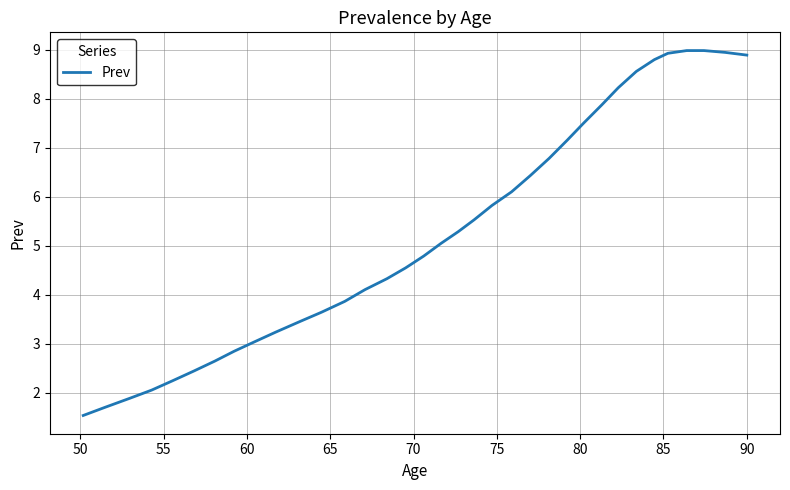

What is the maximum value shown in the chart?

9.0